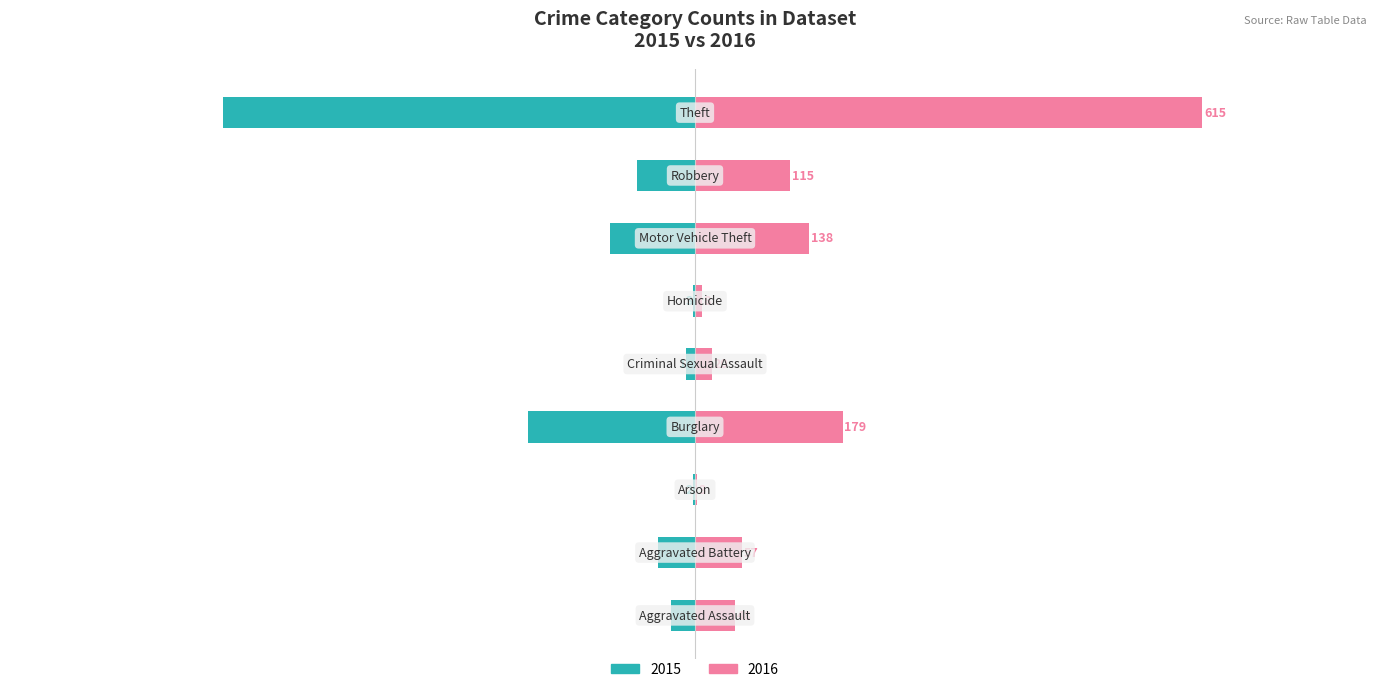

What is the spread (max minus min) of values at Arson?

5